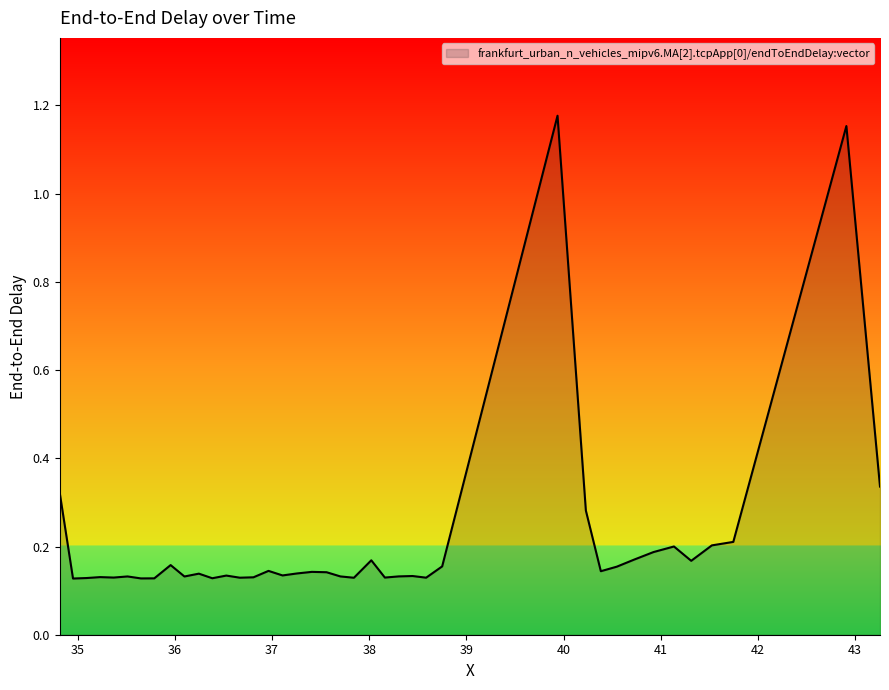

What is the difference between the maximum and minimum values?

1.0